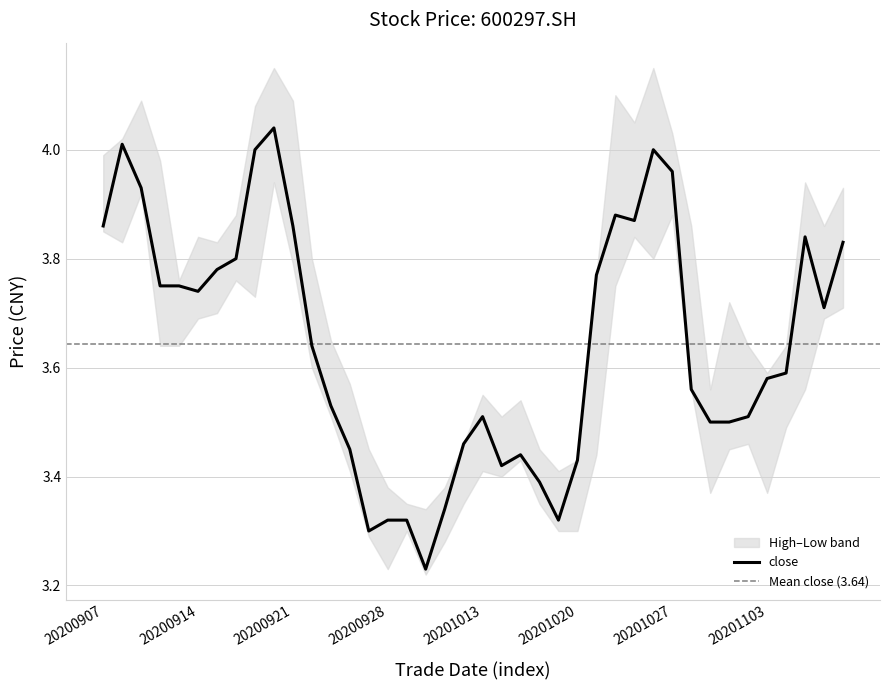

What is the difference between the maximum and minimum values in the high series?

0.8